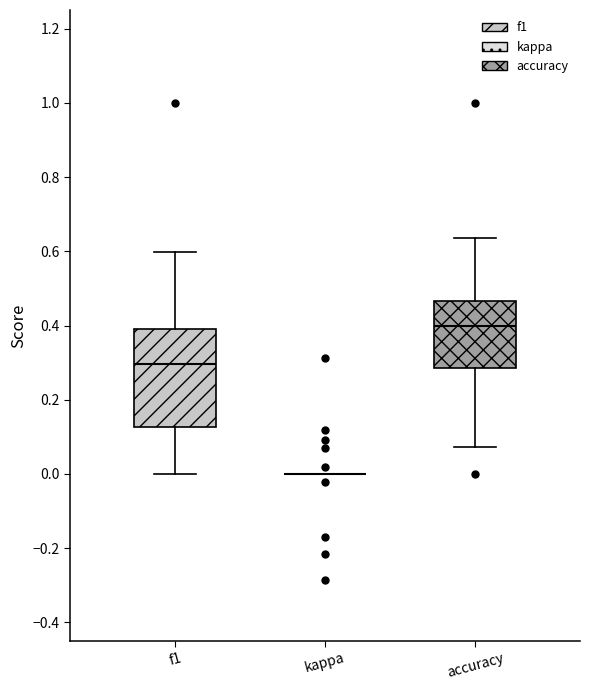

Reading left to right, read every box against the y-axis: the position of its median line, the range the box covers, and the ends of its whiskers. The values are not printed on the chart, so give them approximately, as read against the axis.

f1: median 0.30, box 0.12 to 0.40, whiskers 0.00 to 0.60
kappa: box collapsed to a line at 0.00, whiskers 0.00 to 0.00
accuracy: median 0.40, box 0.28 to 0.46, whiskers 0.08 to 0.64